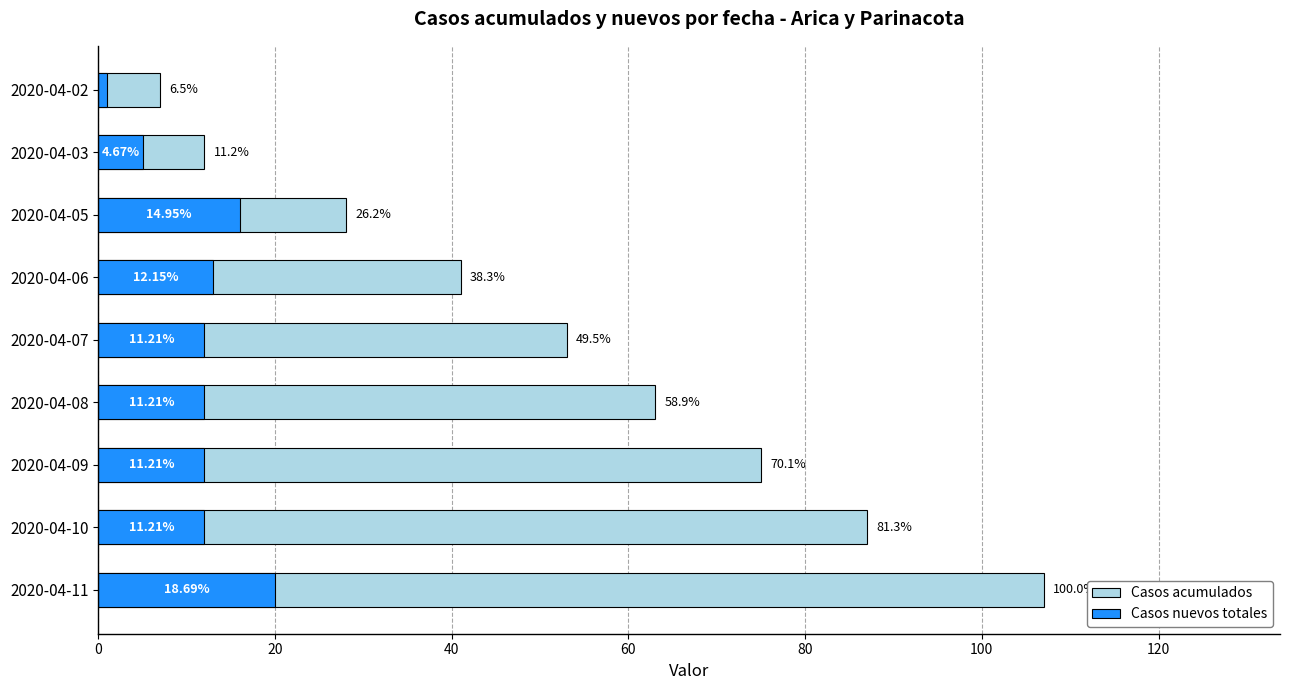

Count the number of categories in the chart.

9